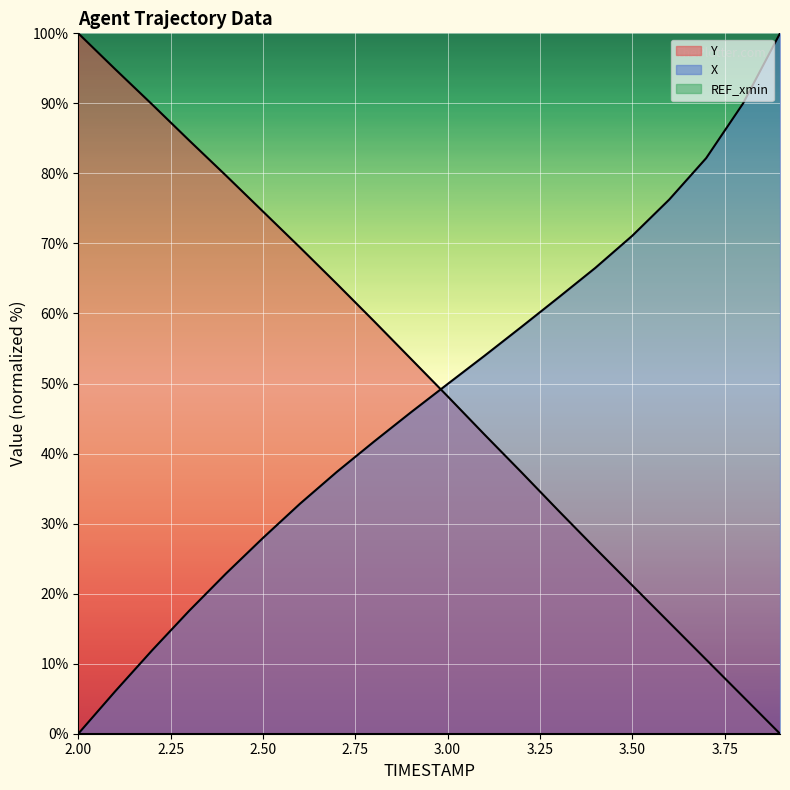

How many data points in X are less than 49?

10